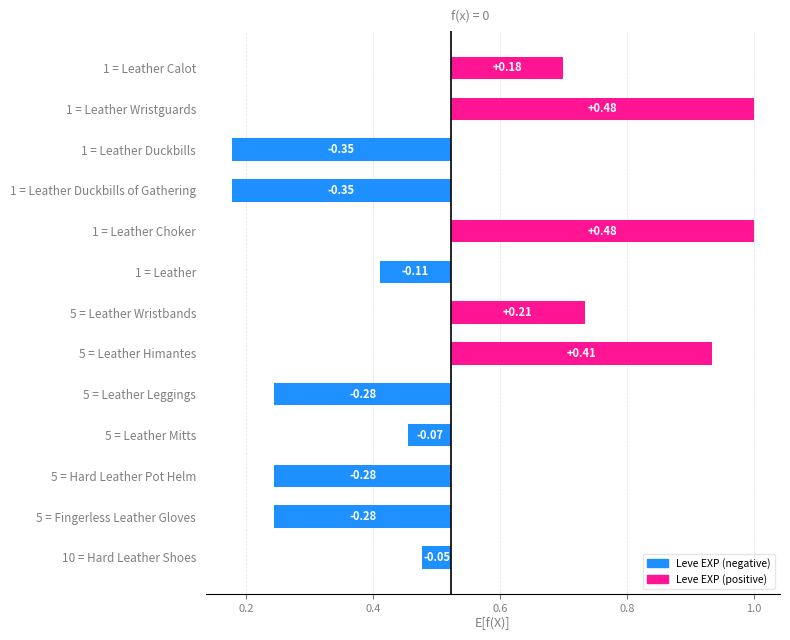

What is the label of the 6th bar from the right?

5 = Leather Himantes